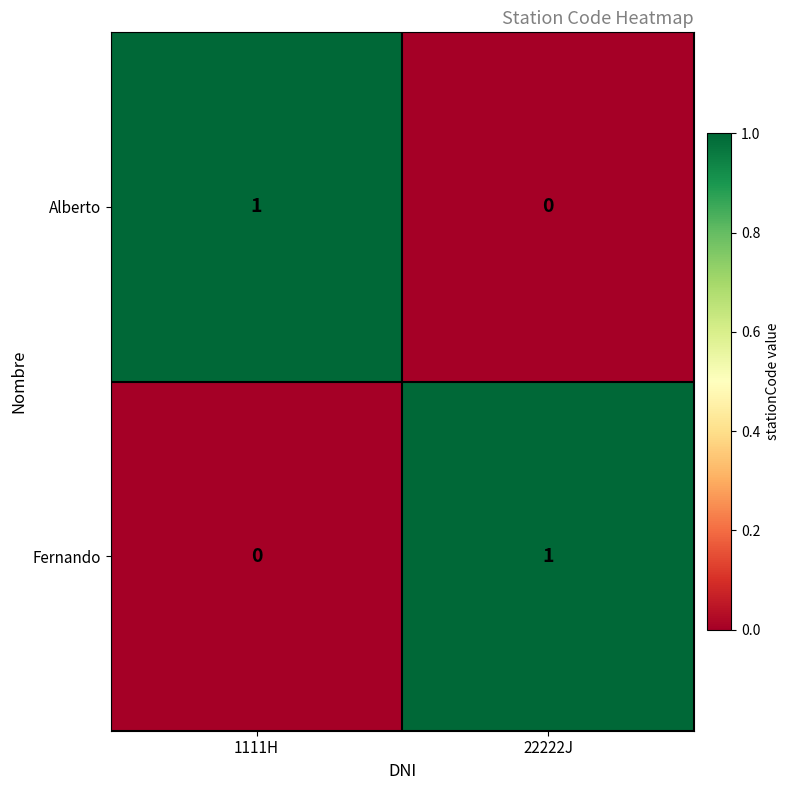

The Fernando series shows -1 at 1111H. True or false?

False